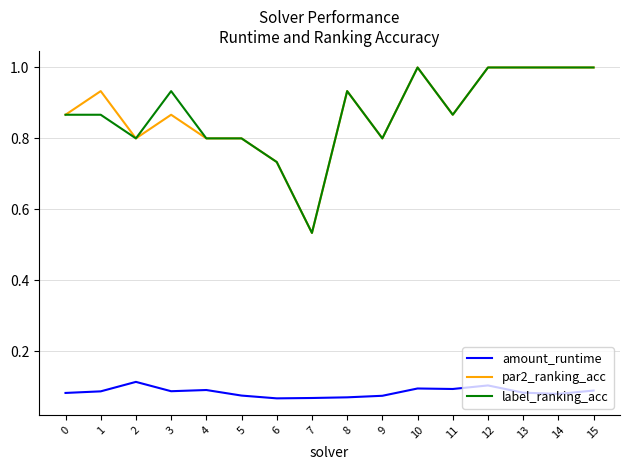

True or false: amount_runtime and par2_ranking_acc cross at least once.

False